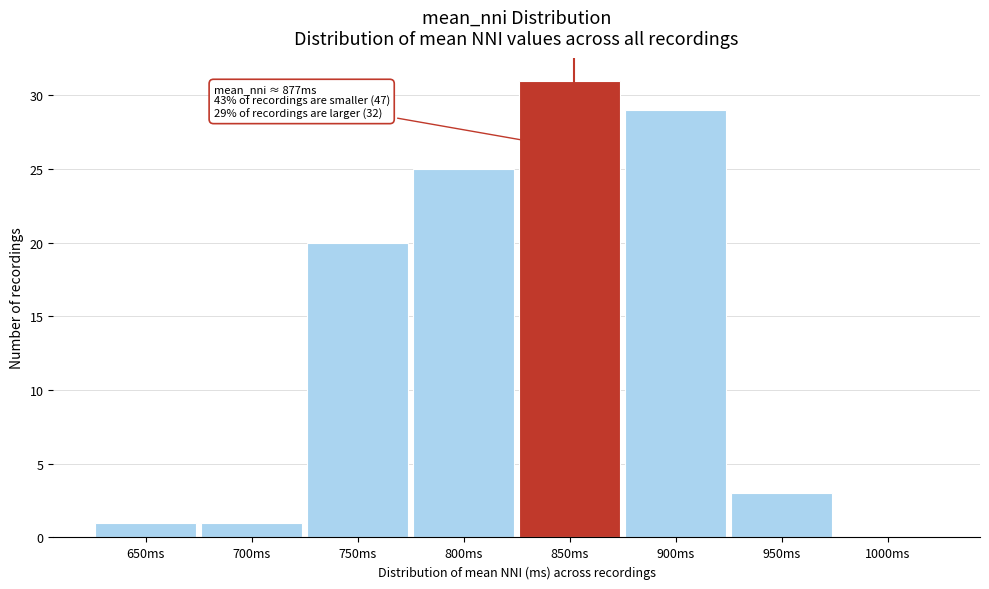

Reading left to right, what are all the values shown in this chart?

650ms=1	700ms=1	750ms=20	800ms=25	850ms=31	900ms=29	950ms=3	1000ms=0